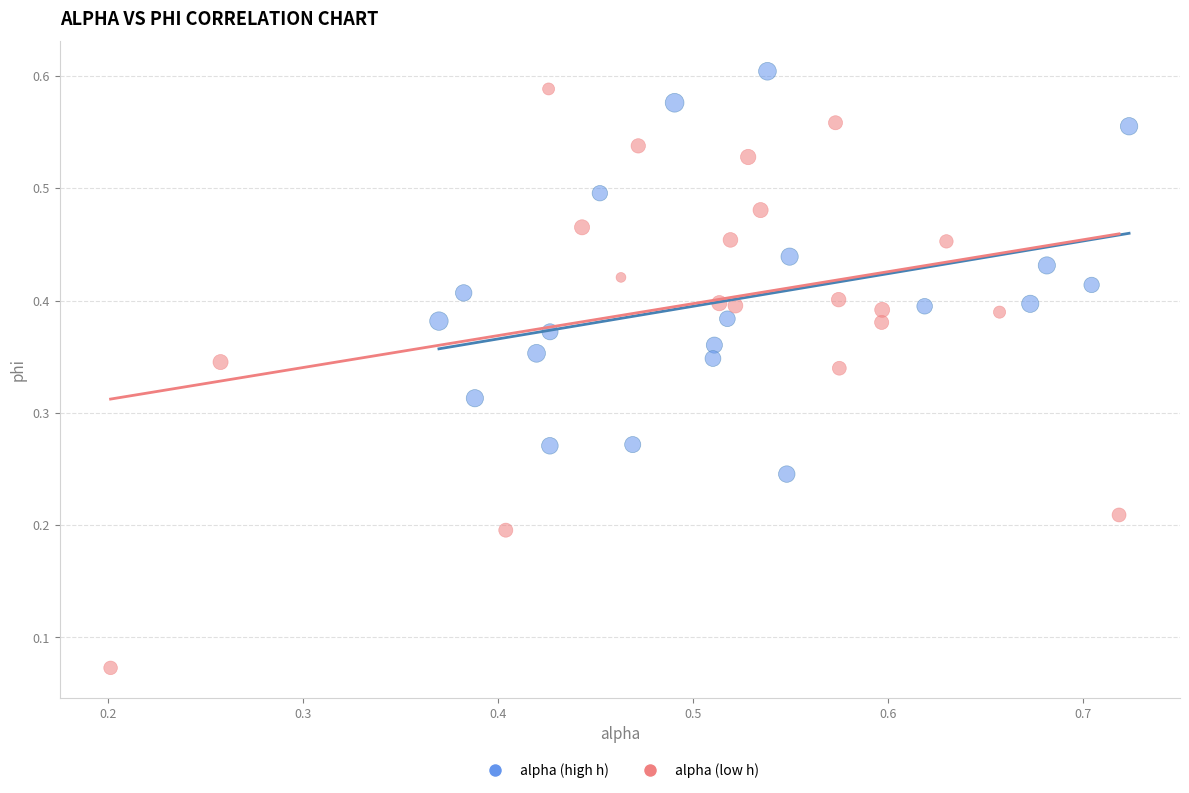

What are all the series names shown in the legend?

alpha (high h), alpha (low h)